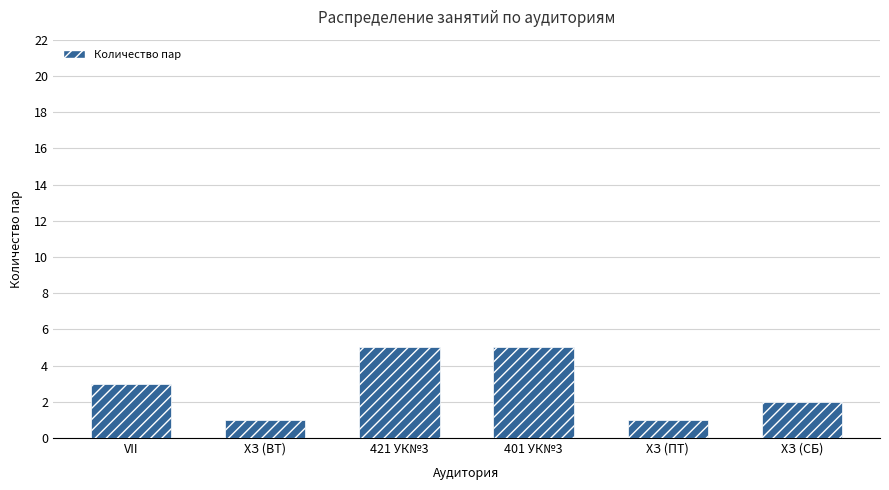

At which label is the value closest to 3?

VII